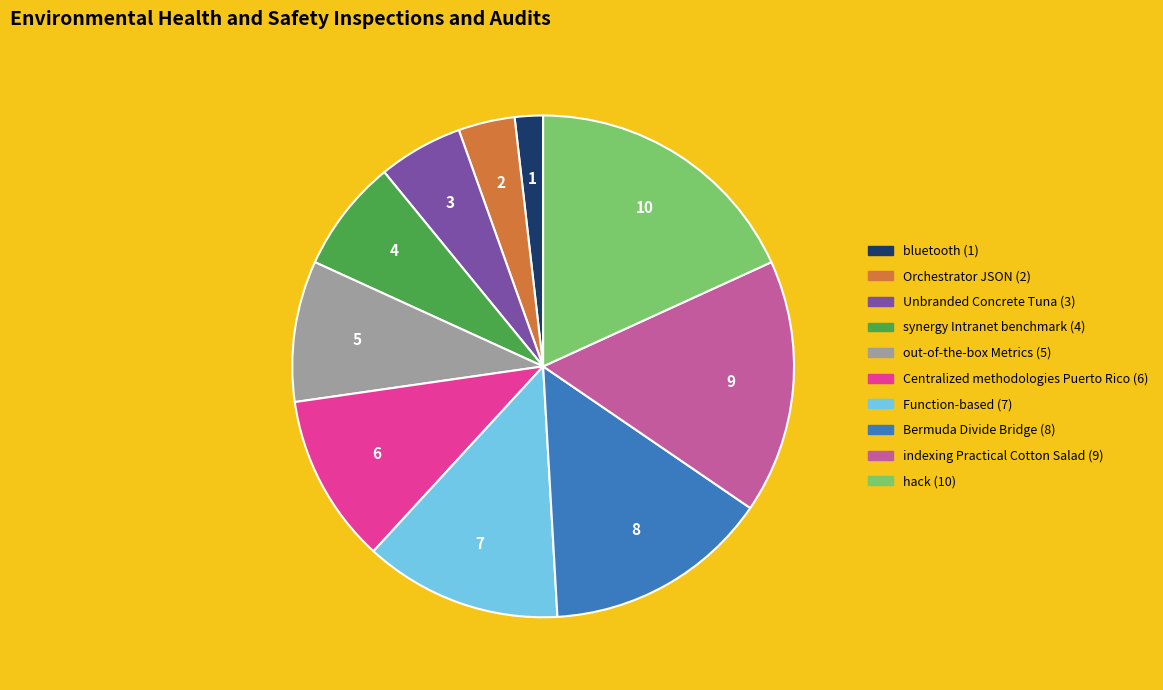

Approximately how many times larger is the value at indexing Practical Cotton Salad compared to Bermuda Divide Bridge?

1.1